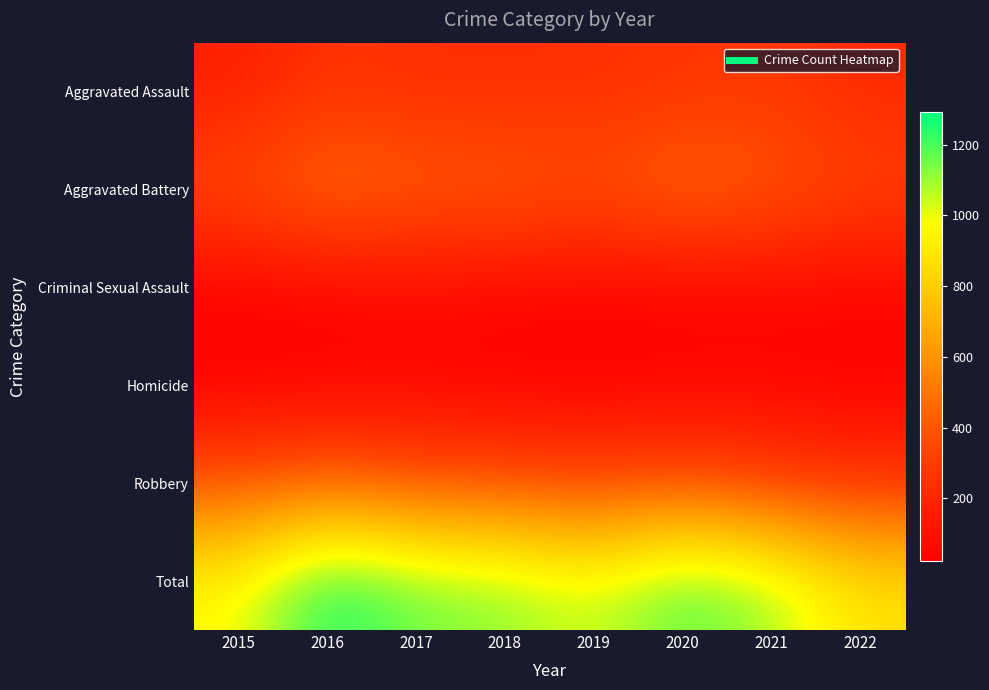

Which label corresponds to the smallest value in the chart?

2015